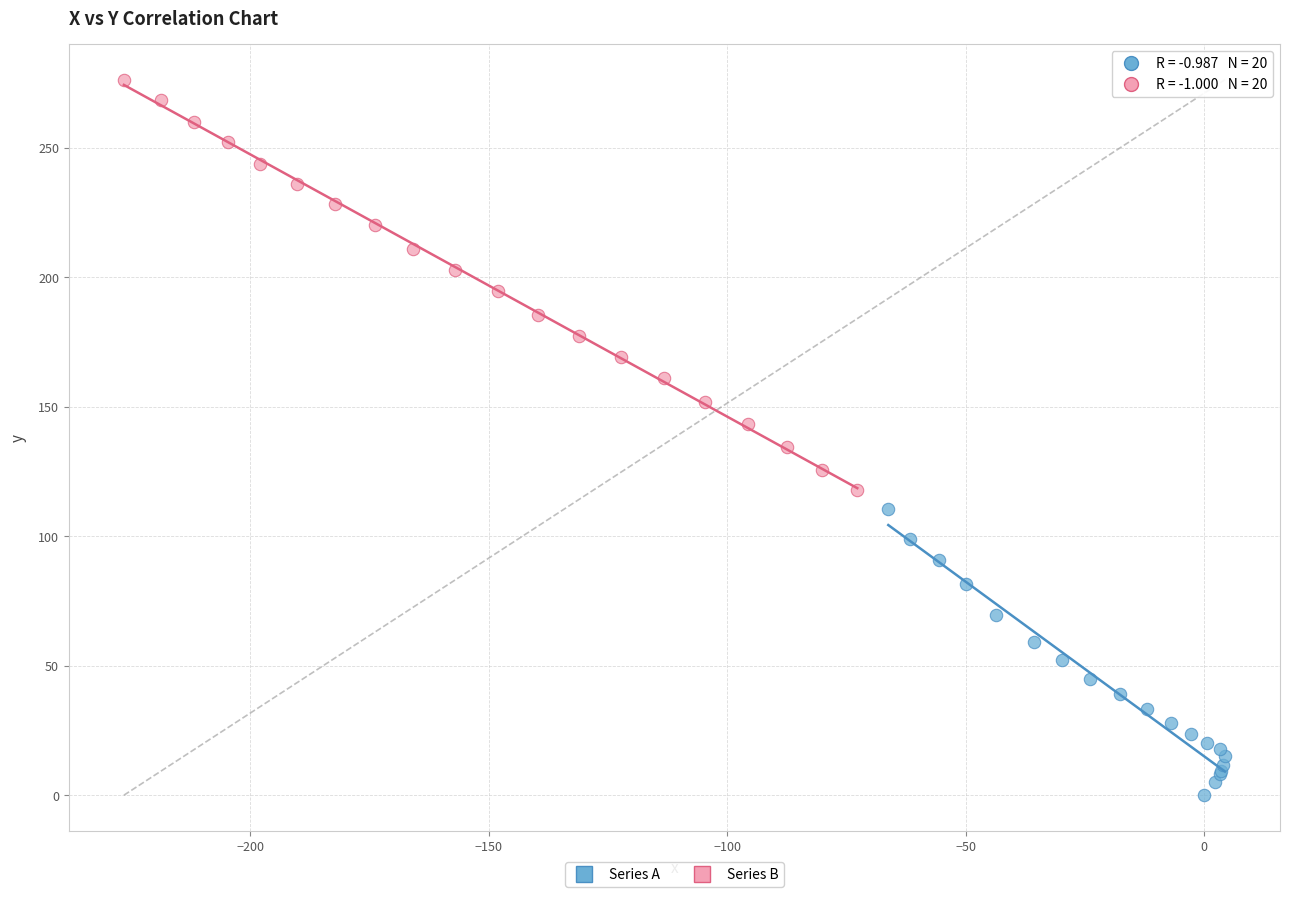

Which series reaches the maximum Y coordinate?

Series B